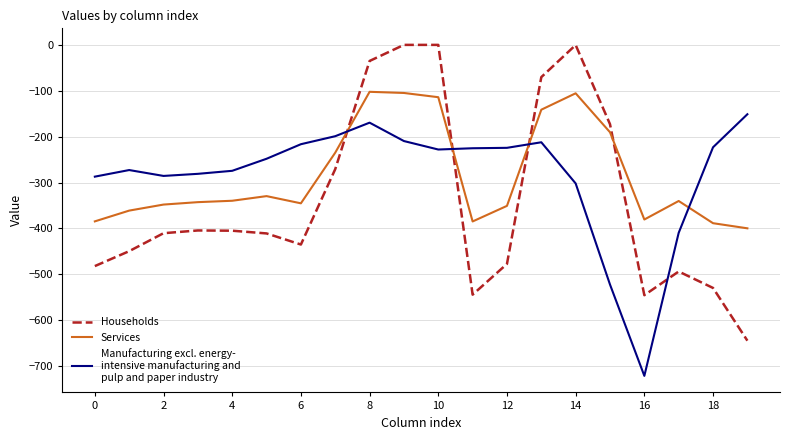

What is the smallest value displayed?

-721.2